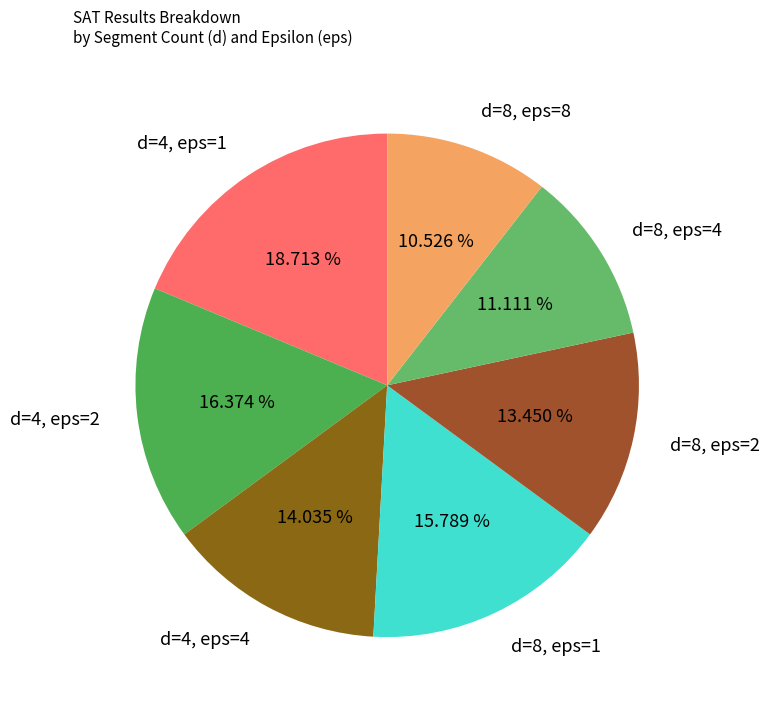

Count the number of slices in the pie.

7